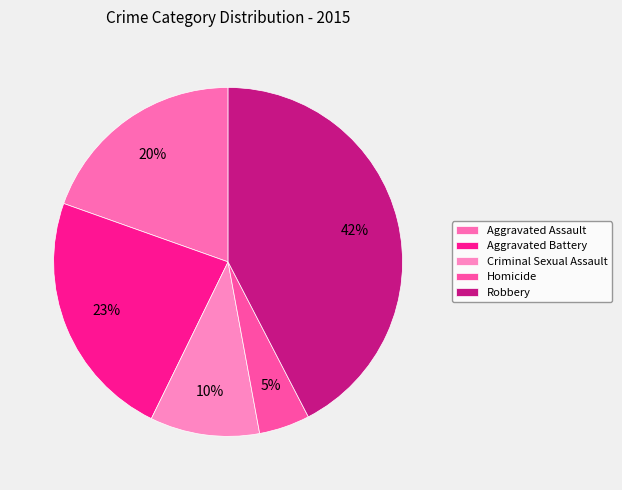

What is the largest slice in the pie chart?

Robbery